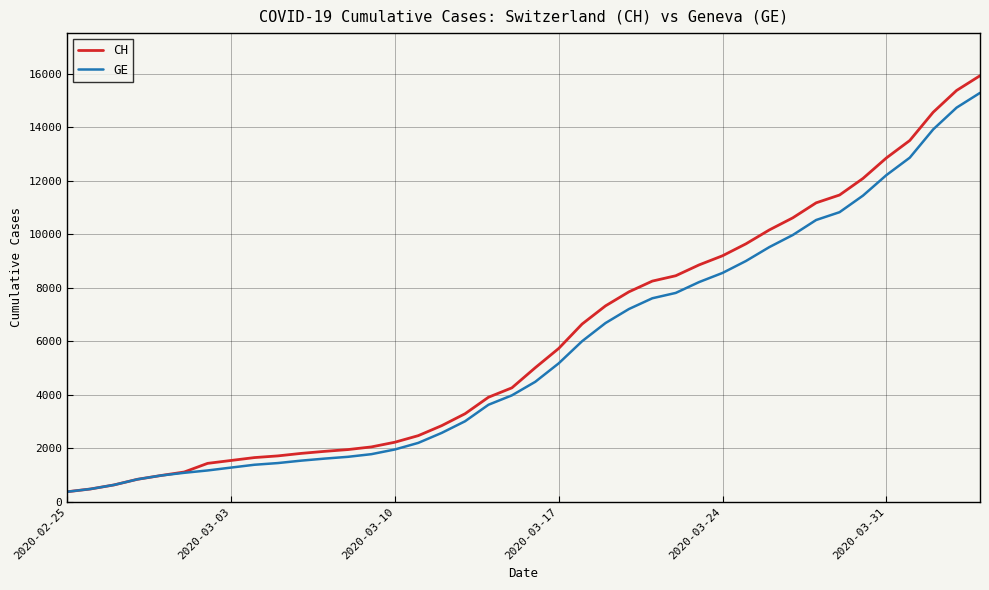

Which series has the widest spread of values?

CH